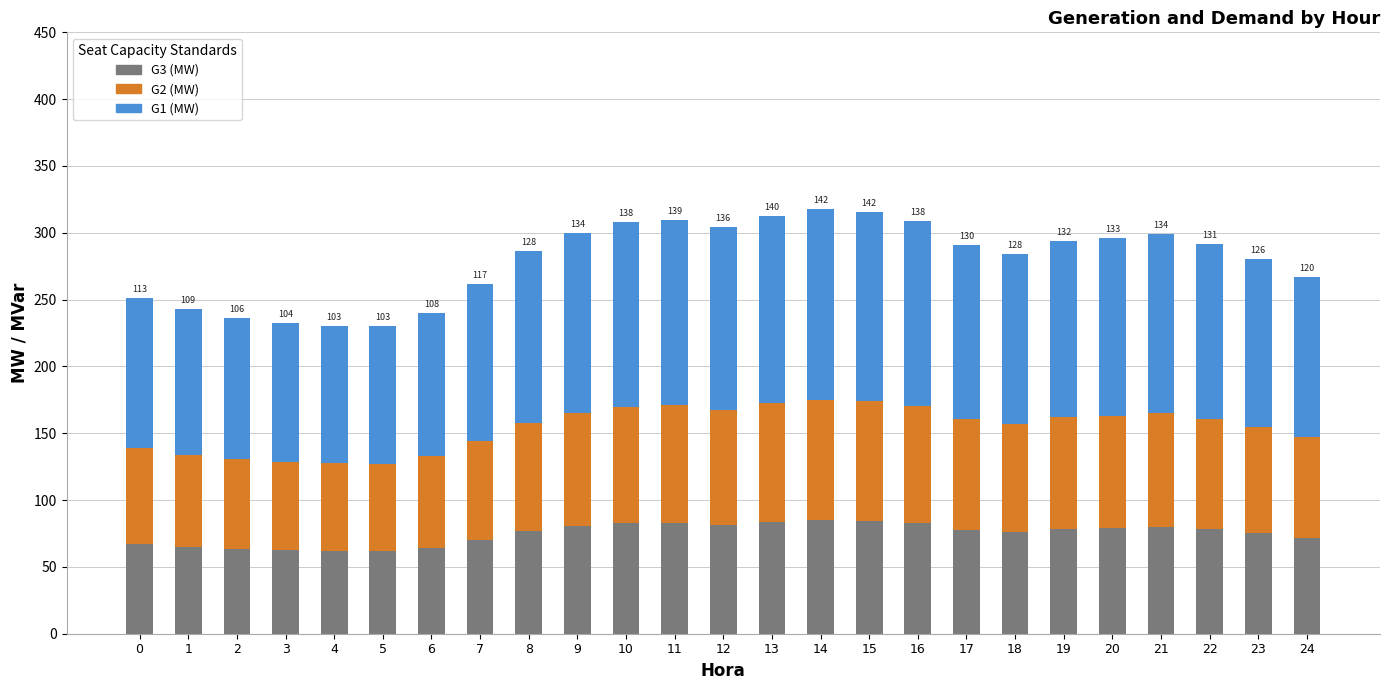

What is the total value across all series at 22?

291.9